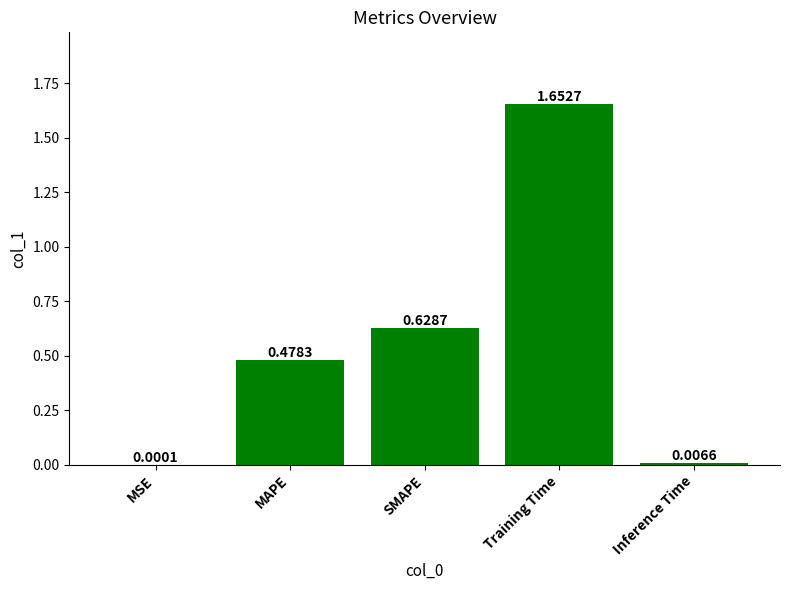

Where is the data nearest to the value 0?

MSE